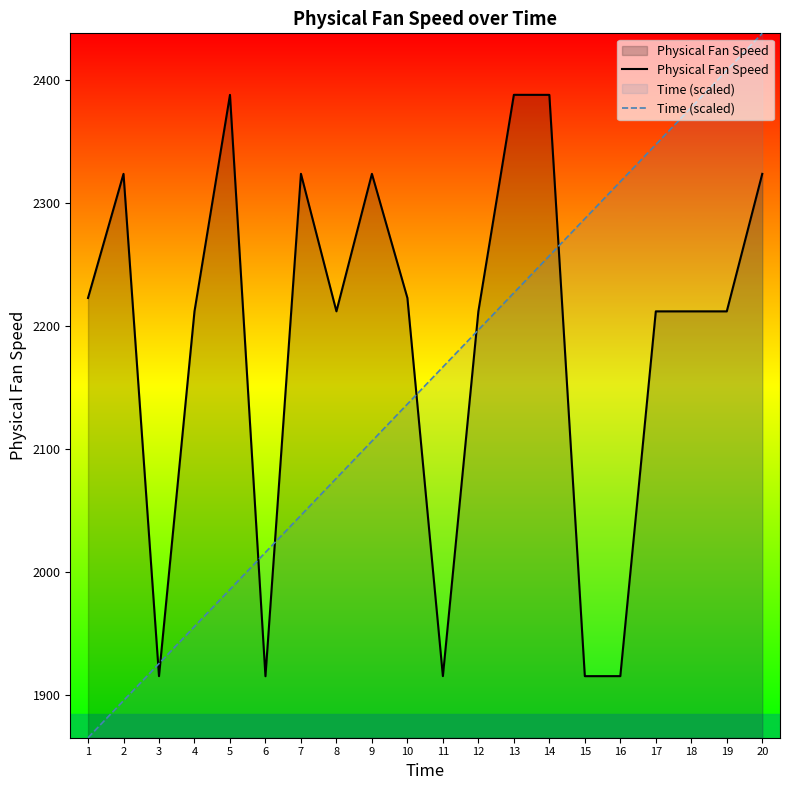

What is the sum of all Physical Fan Speed values?

43752.0